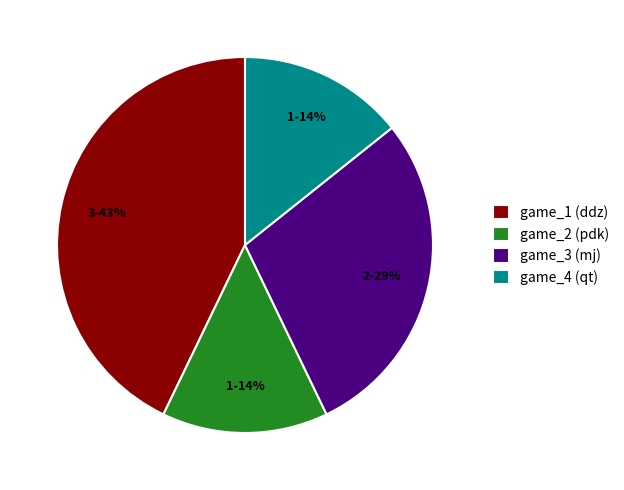

Which slice is the largest?

game_1 (ddz)